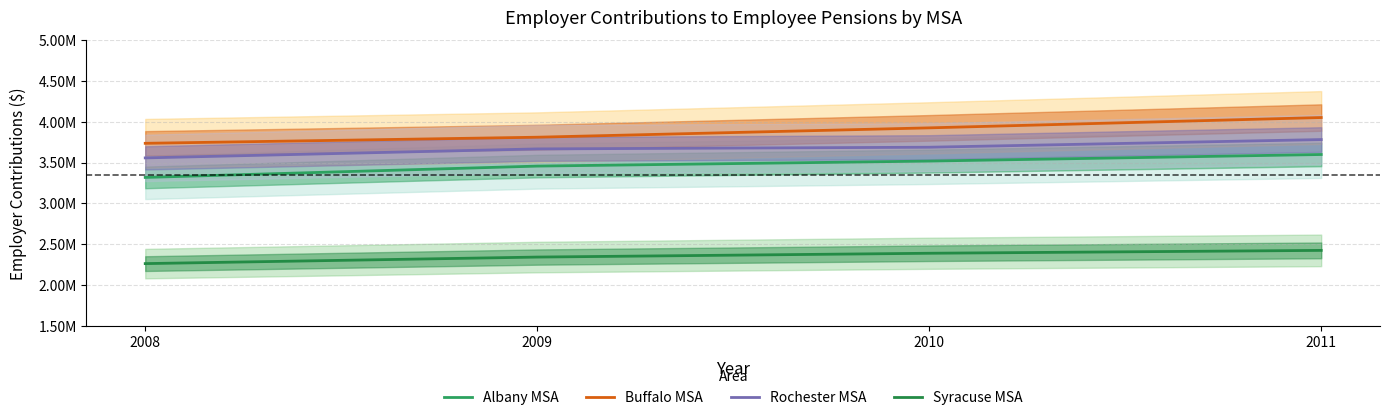

True or false: Rochester MSA and Syracuse MSA intersect in this chart.

False